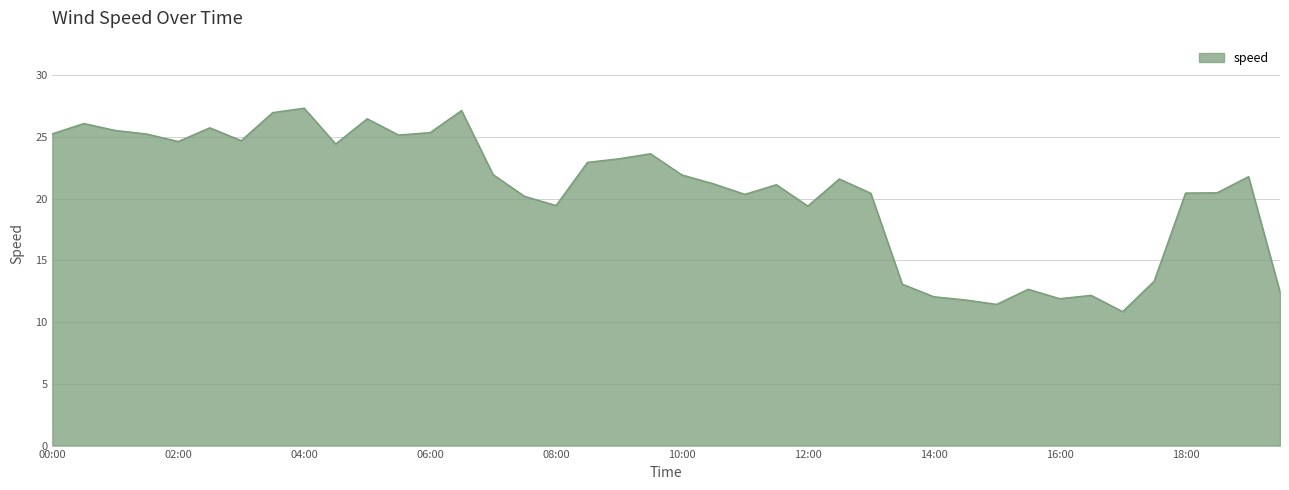

What is the maximum value shown in the chart?

27.3